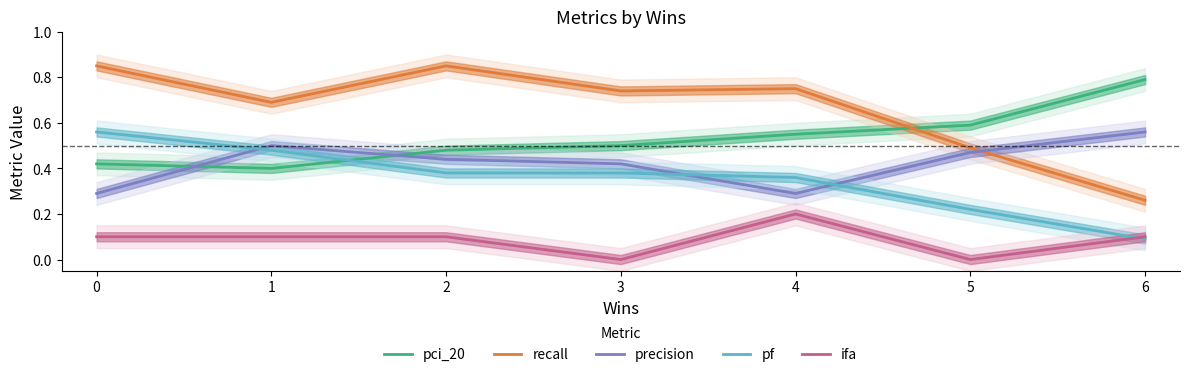

What is the difference between the maximum and minimum values in the precision series?

0.3